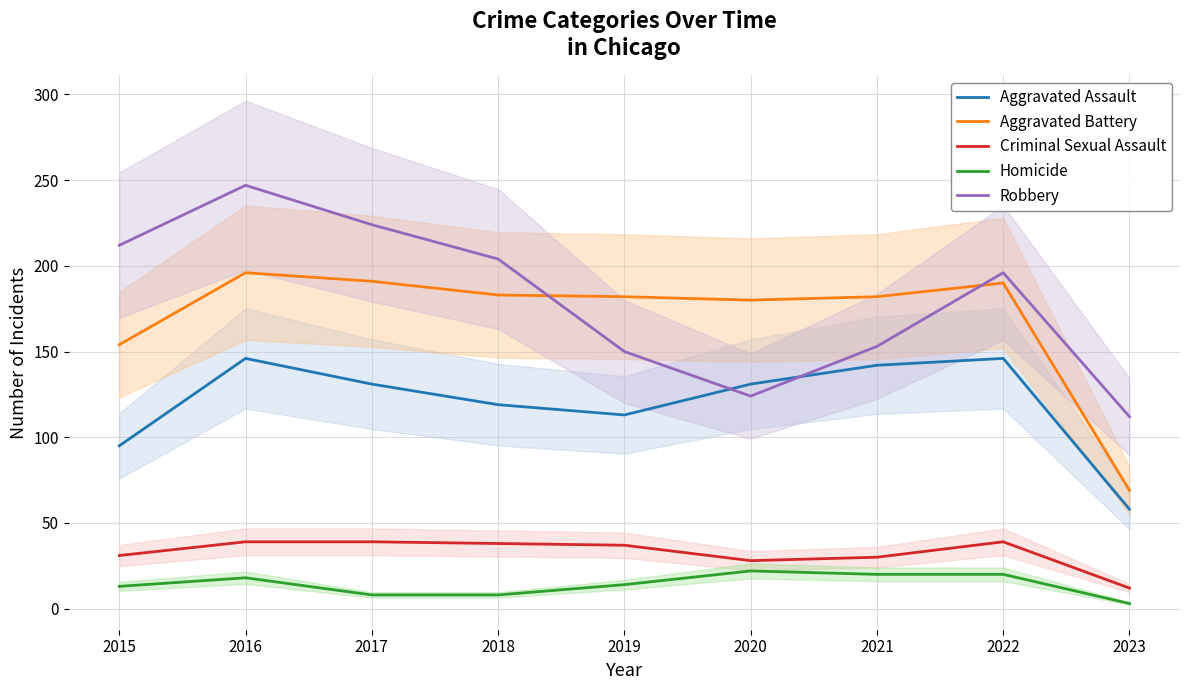

At how many categories does at least one series exceed 121?

8